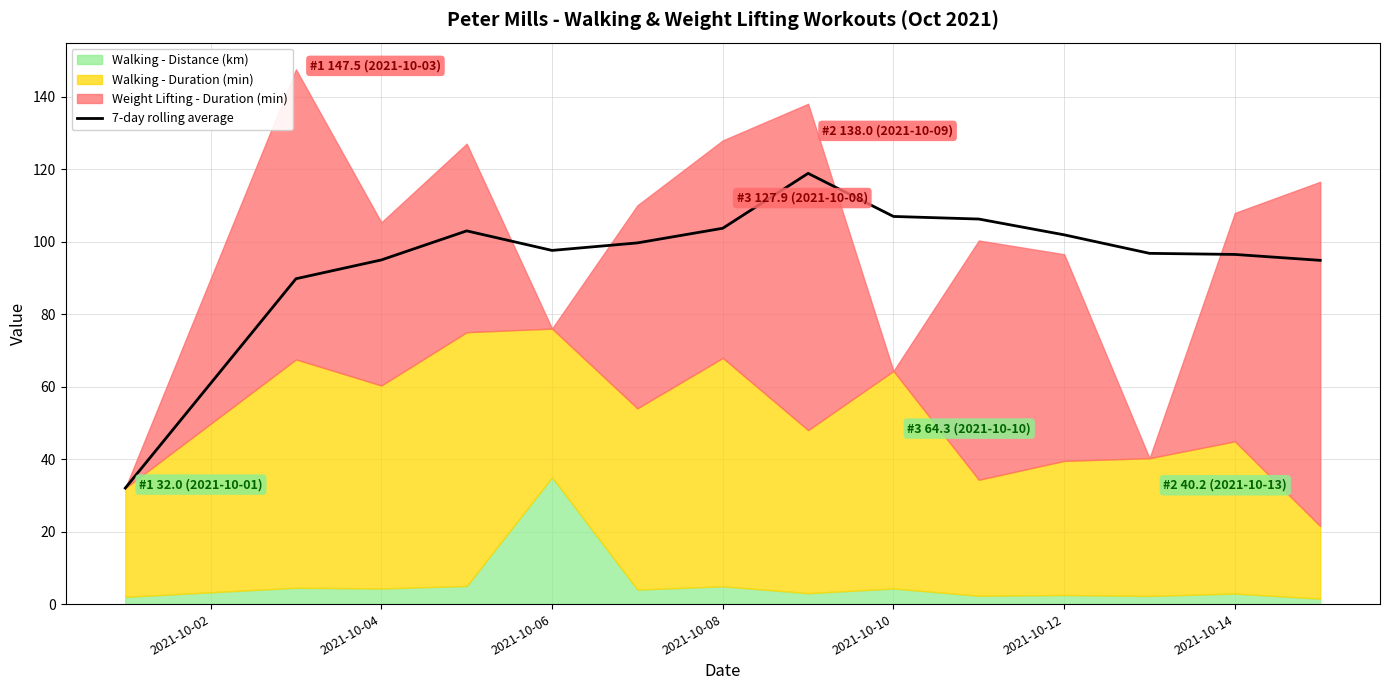

What is the minimum value for 7-day rolling average?

32.0